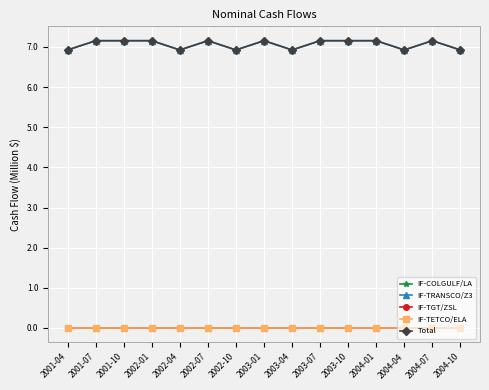

What is the label of the 14th point from the left?

2004-07